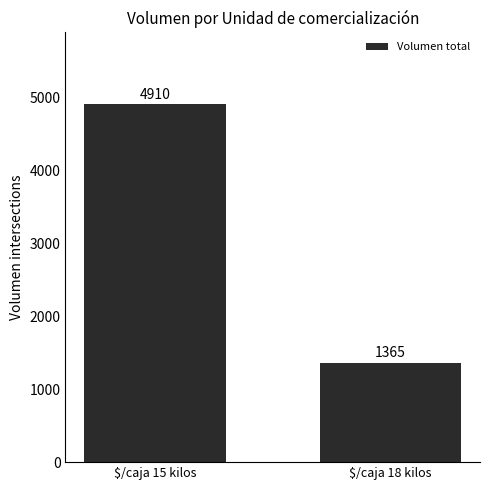

What is the change in value from $/caja 15 kilos to $/caja 18 kilos?

-3545